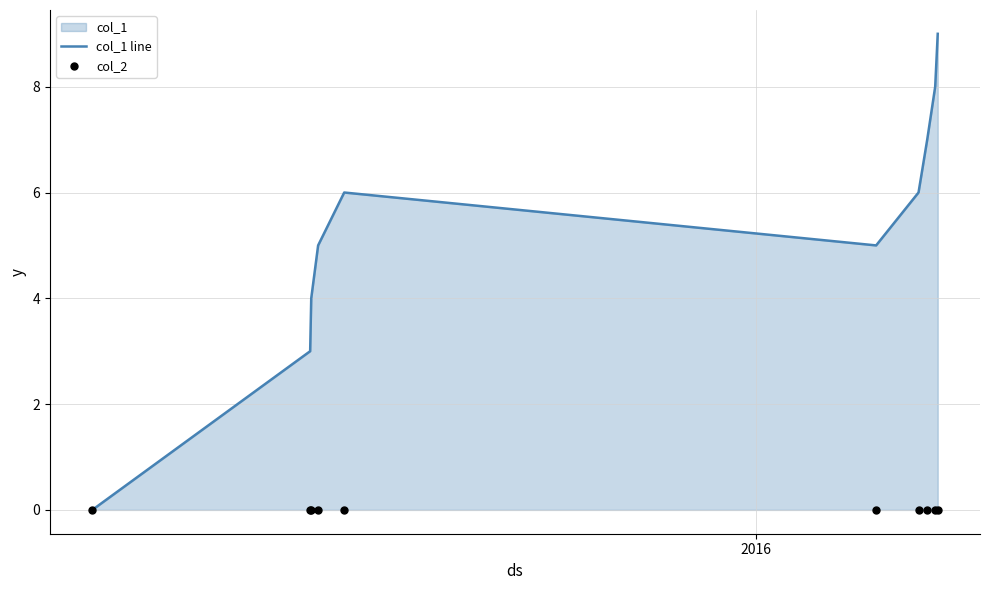

Is the value of col_2 at 4 greater than the value of col_1 line at 7?

No